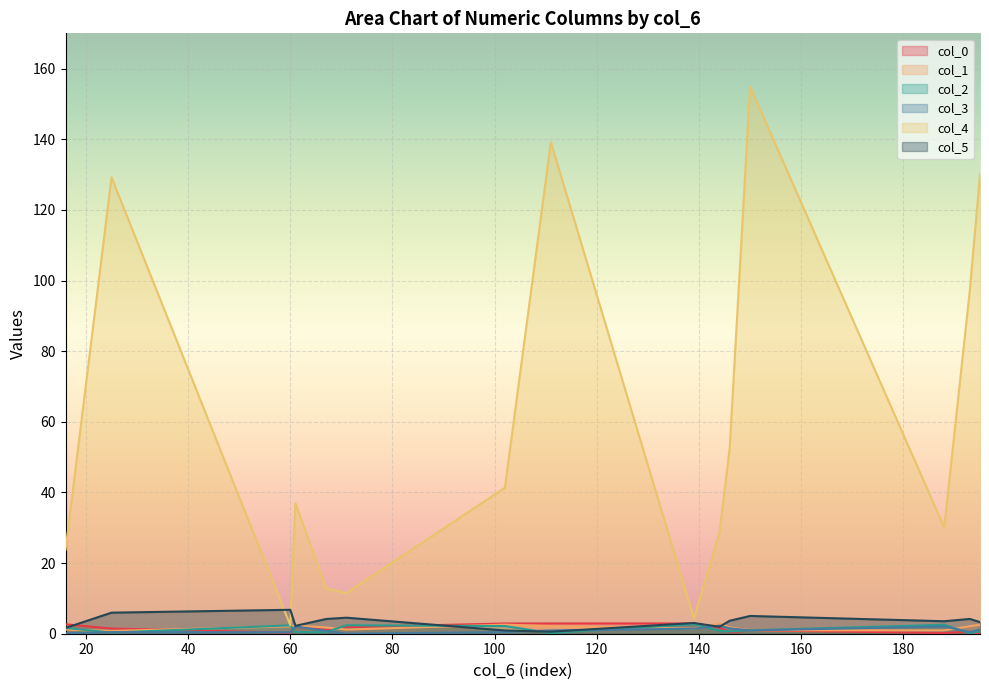

What is the difference between the maximum and minimum values in the col_0 series?

2.8